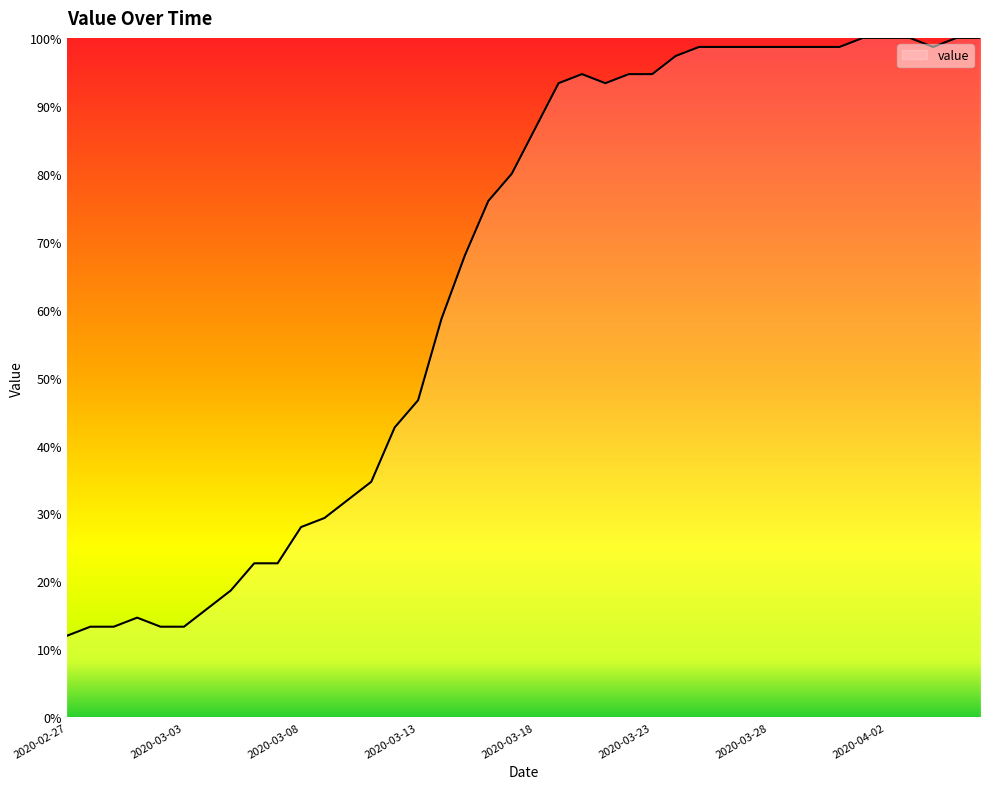

What is the smallest value displayed?

12.0